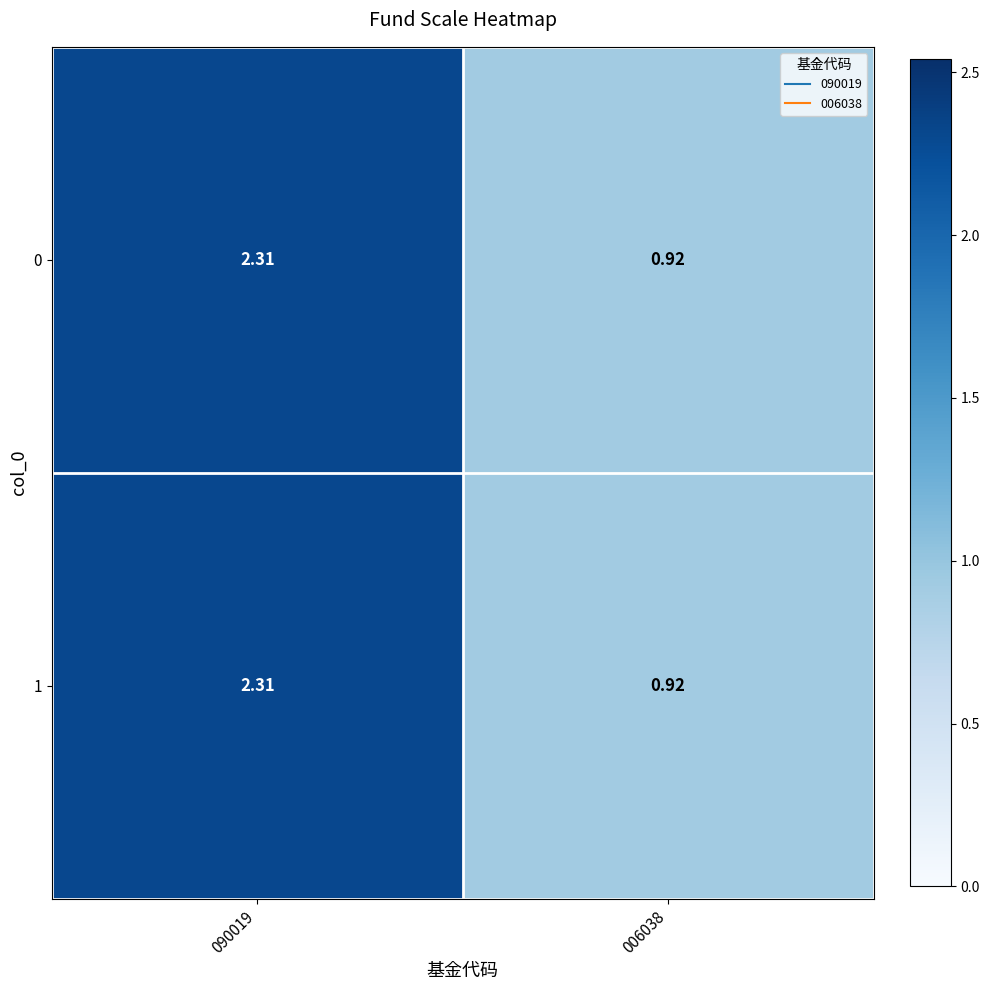

Is the value of 1 at 006038 greater than the value of 0 at 090019?

No